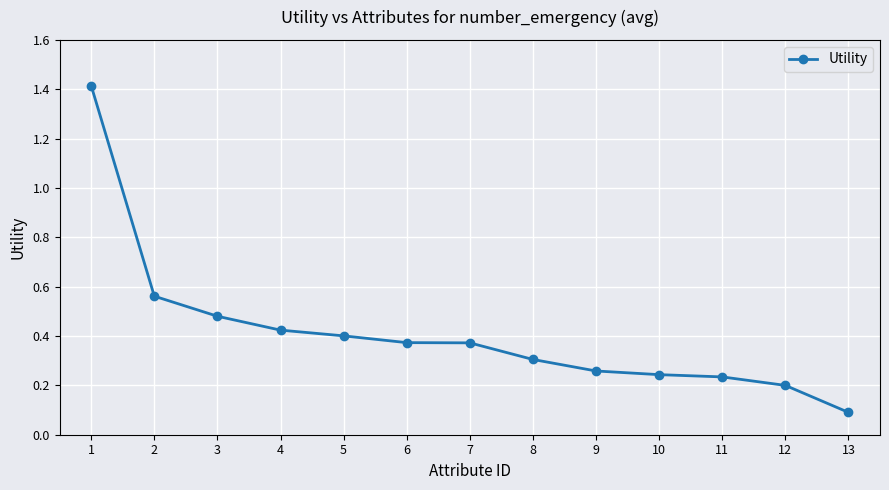

Count the number of data series in this chart.

1